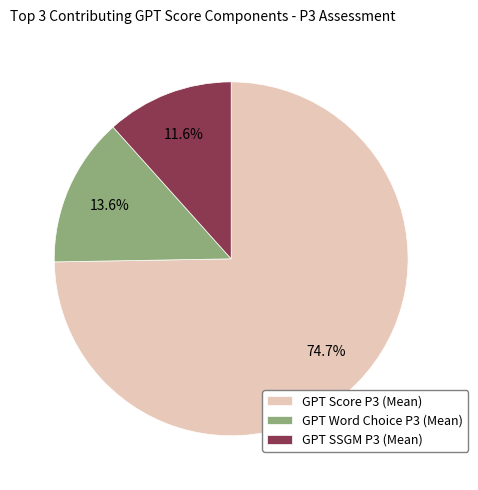

How many slices are in this pie chart?

3